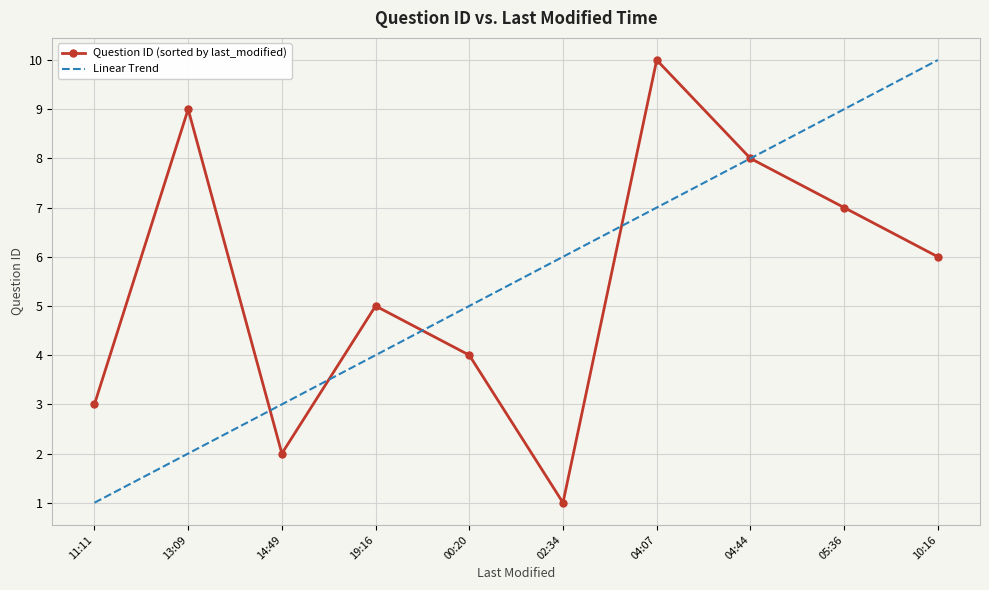

At which category is the sum across all series the highest?

04:07